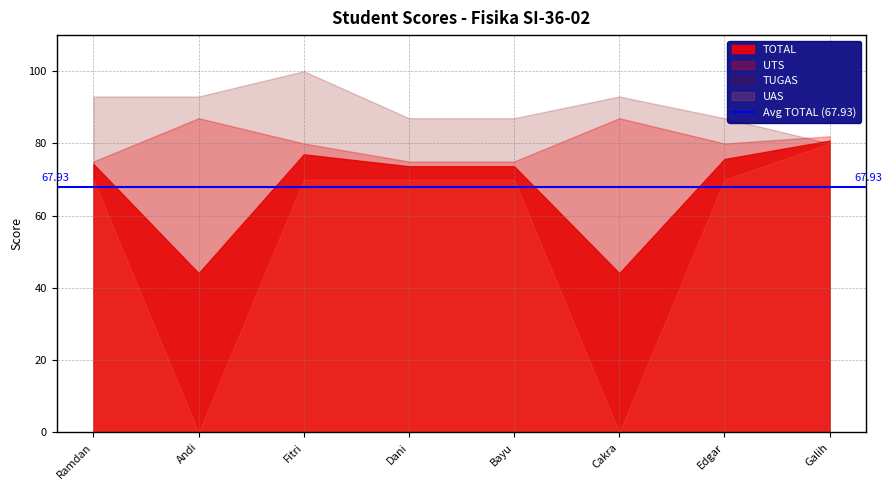

Where is TOTAL nearest to the value 62?

Dani